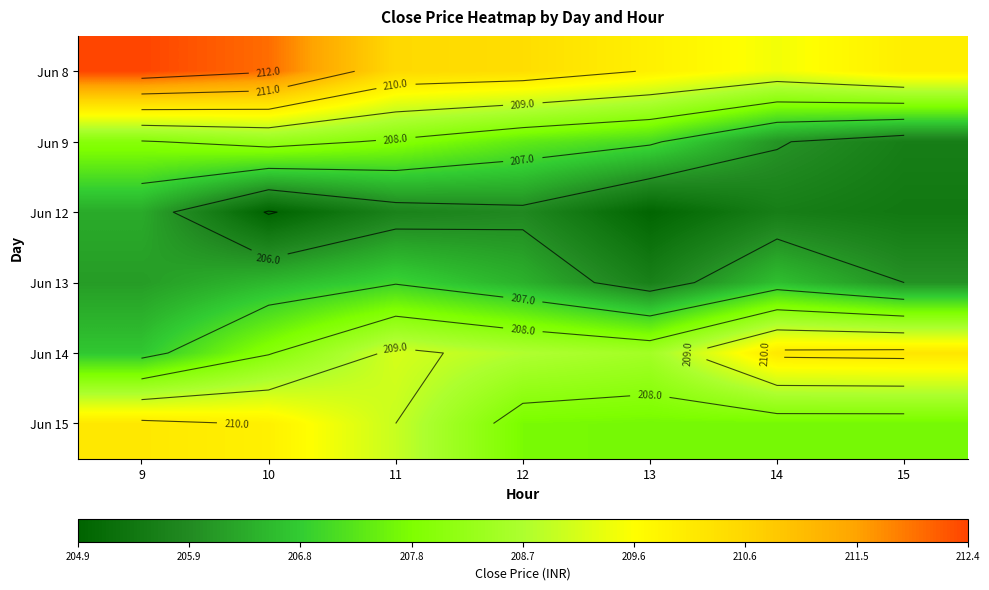

What is the greatest value displayed?

212.4